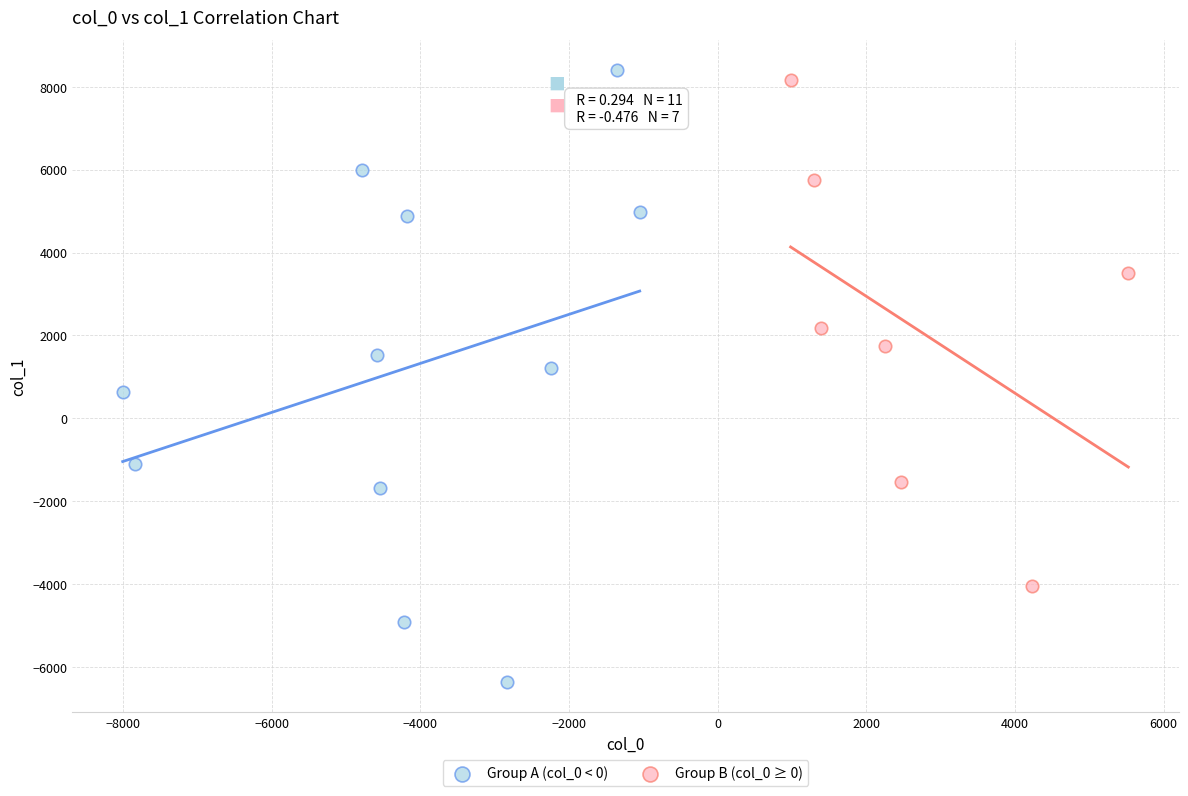

Which series reaches the maximum Y coordinate?

Group A (col_0 < 0)